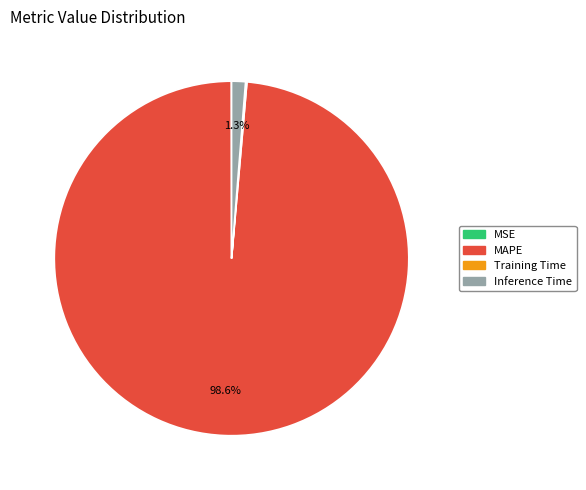

How much of the chart is everything except Inference Time?

98.7%